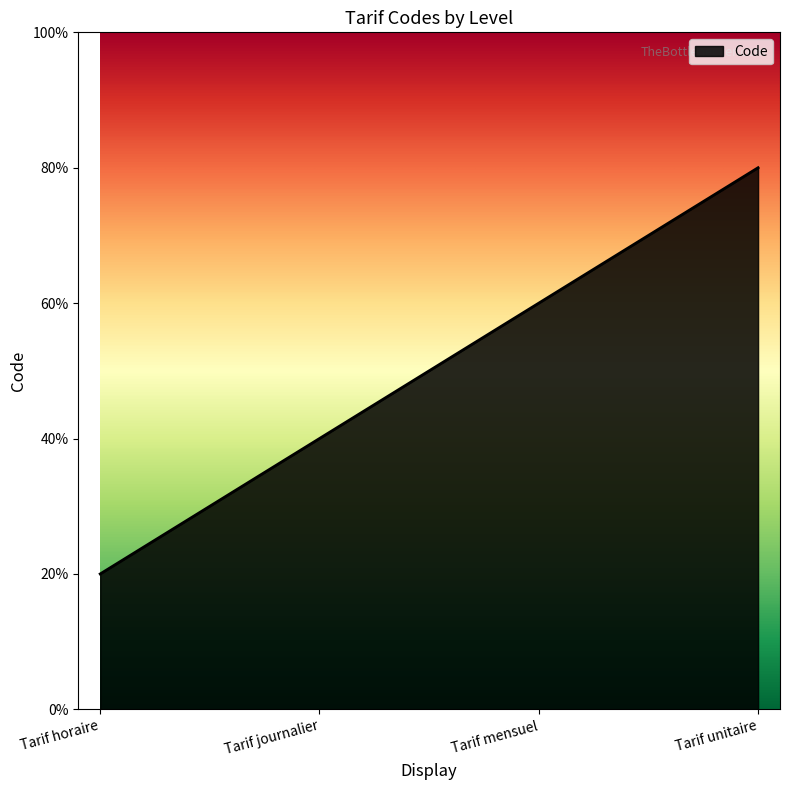

Is this an area chart (filled region under the line)?

Yes